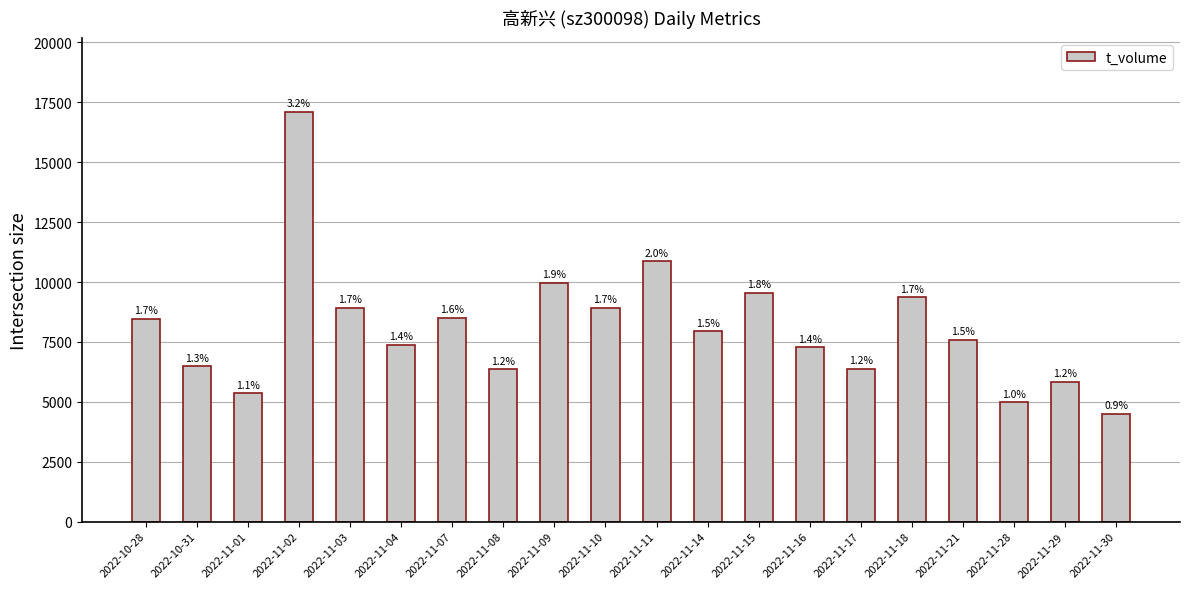

What is the label of the 20th bar from the left?

2022-11-30